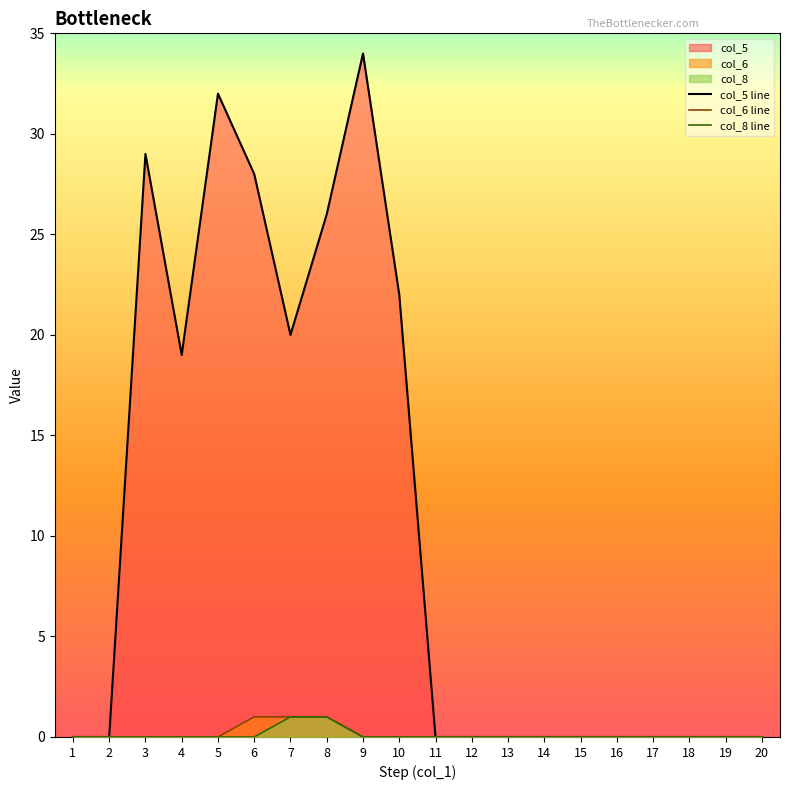

Reading left to right, extract all data points from this chart.

col_5 line: 1=0	2=0	3=29	4=19	5=32	6=28	7=20	8=26	9=34	10=22	11=0	12=0	13=0	14=0	15=0	16=0	17=0	18=0	19=0	20=0
col_6 line: 1=0	2=0	3=0	4=0	5=0	6=1	7=1	8=1	9=0	10=0	11=0	12=0	13=0	14=0	15=0	16=0	17=0	18=0	19=0	20=0
col_8 line: 1=0	2=0	3=0	4=0	5=0	6=0	7=1	8=1	9=0	10=0	11=0	12=0	13=0	14=0	15=0	16=0	17=0	18=0	19=0	20=0